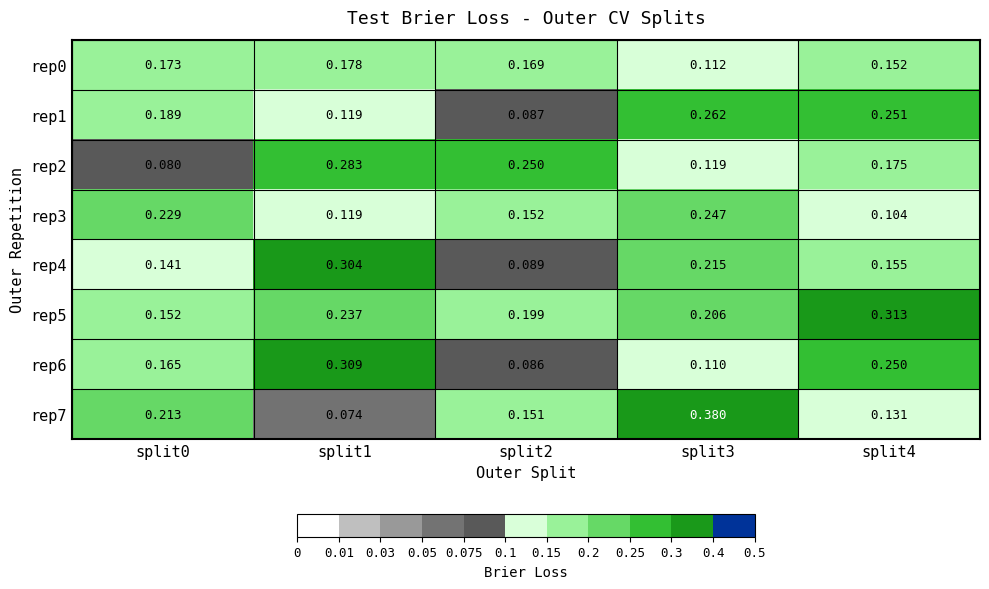

Between split1 and split4, which series saw the biggest shift?

rep4